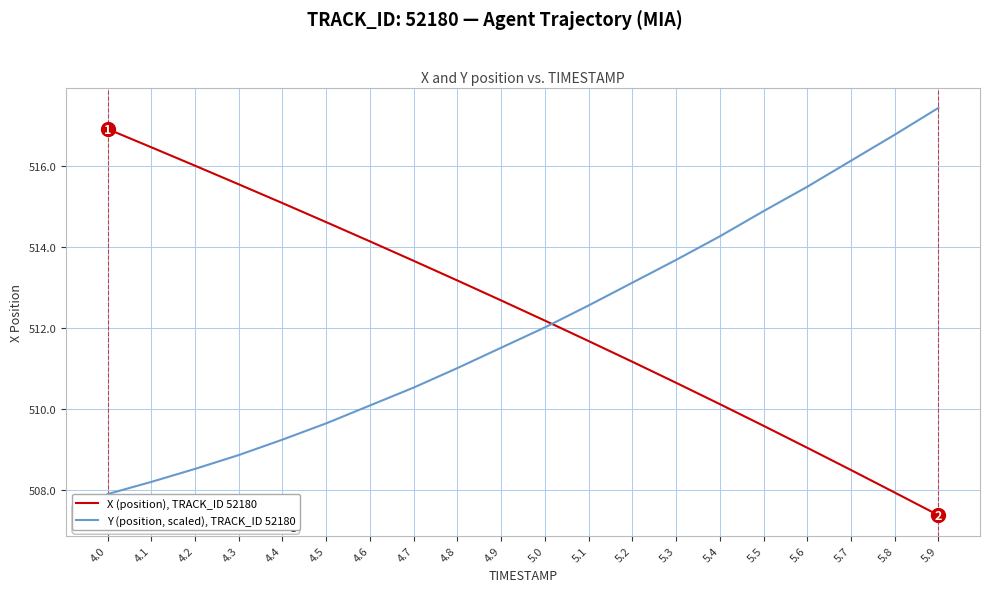

What is the difference between the X (position), TRACK_ID 52180 values at 4.8 and 4.1?

3.3